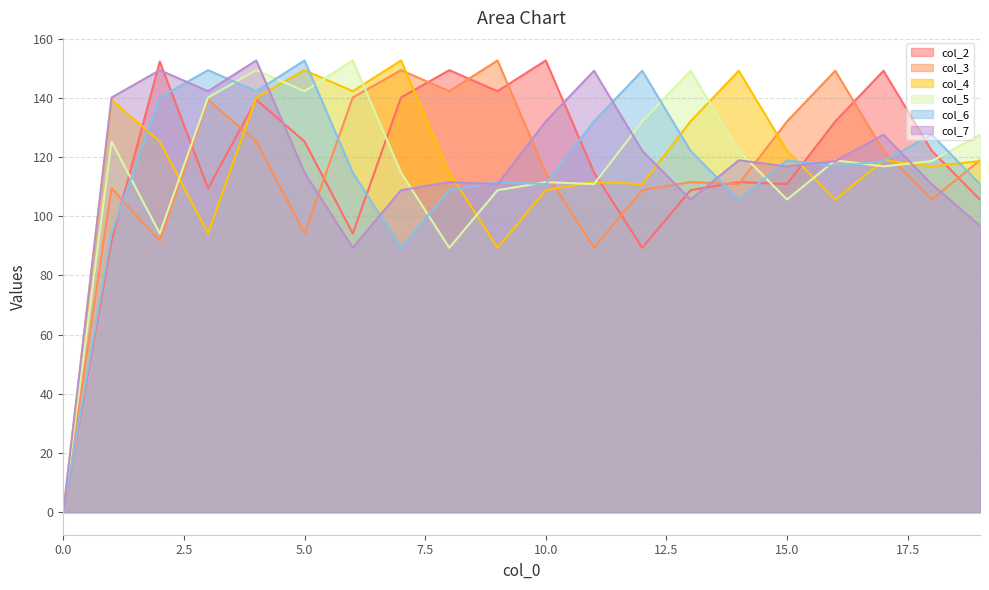

How many times do col_5 and col_2 cross each other?

6